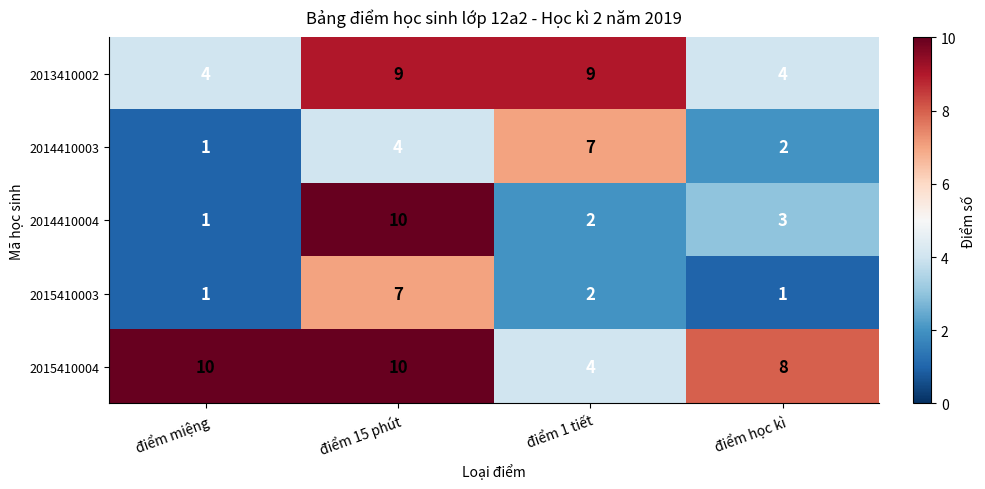

Which series has the largest total across all categories?

2015410004